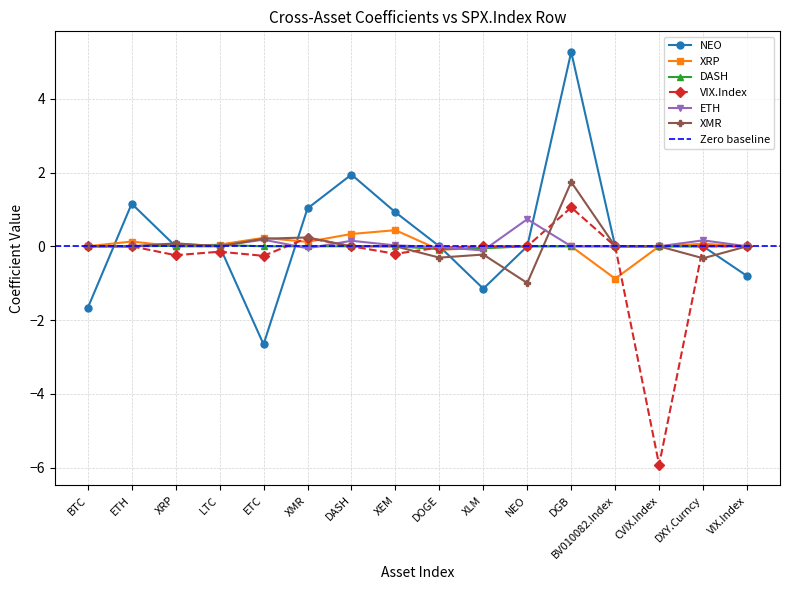

What is the maximum value shown in the chart?

5.3